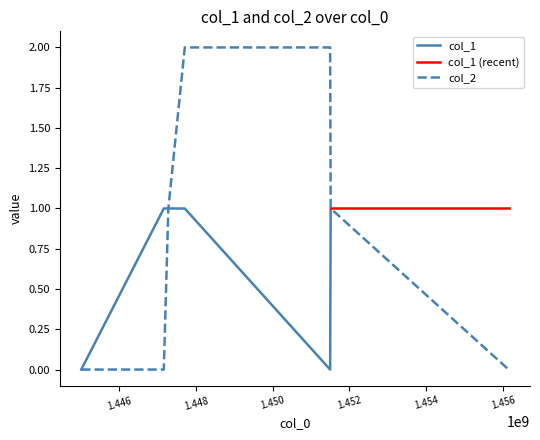

What is the change in value from 1447164534 to 1451498971?

+2